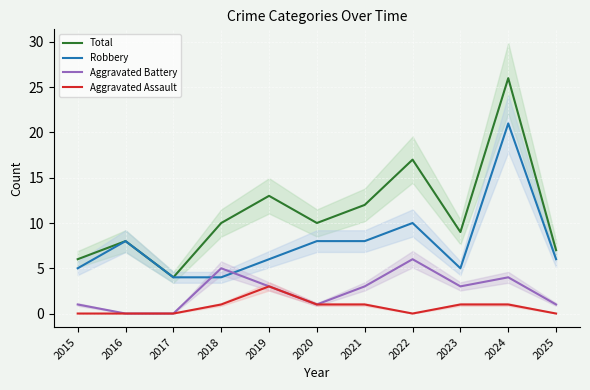

True or false: Robbery and Total cross at least once.

False